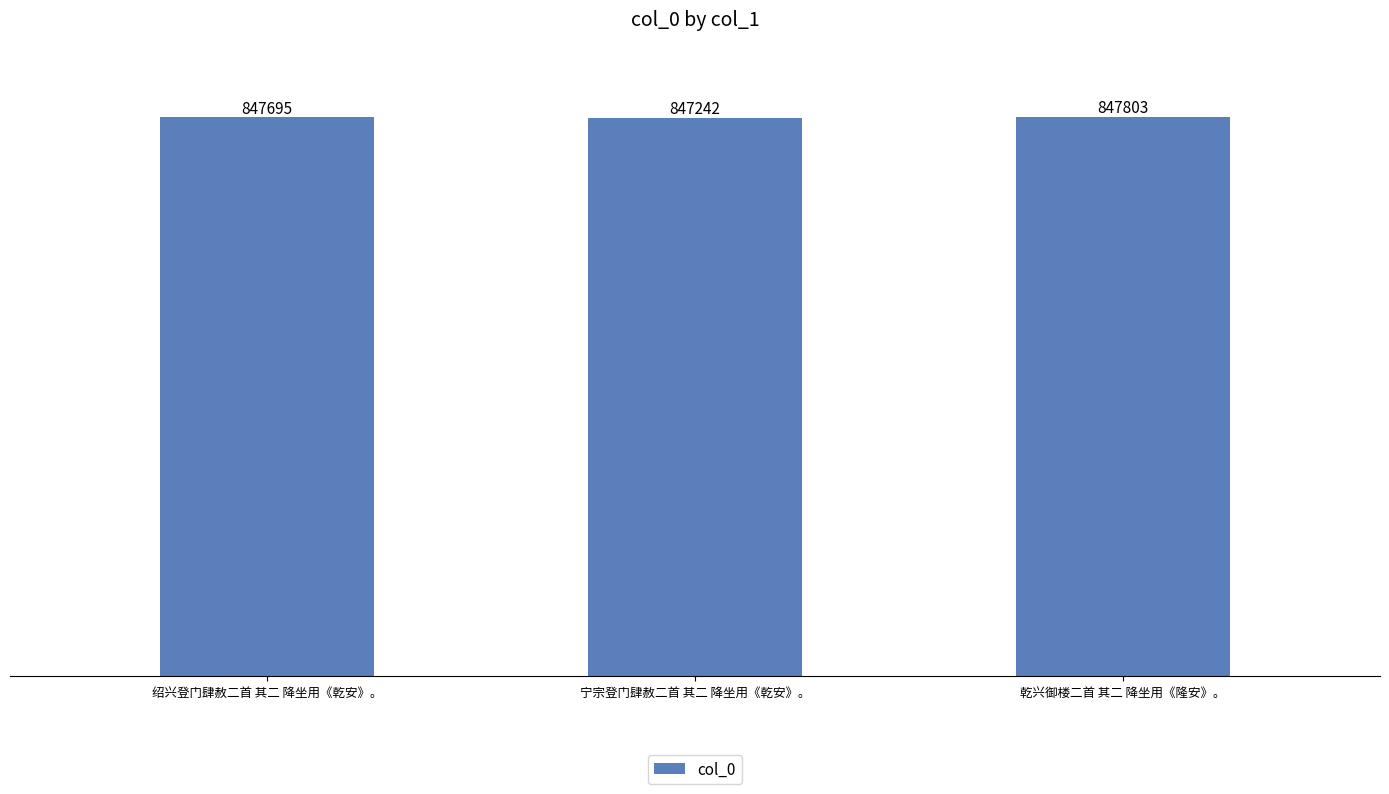

Reading left to right, list all the values displayed in this chart.

绍兴登门肆赦二首 其二 降坐用《乾安》。=847695	宁宗登门肆赦二首 其二 降坐用《乾安》。=847242	乾兴御楼二首 其二 降坐用《隆安》。=847803